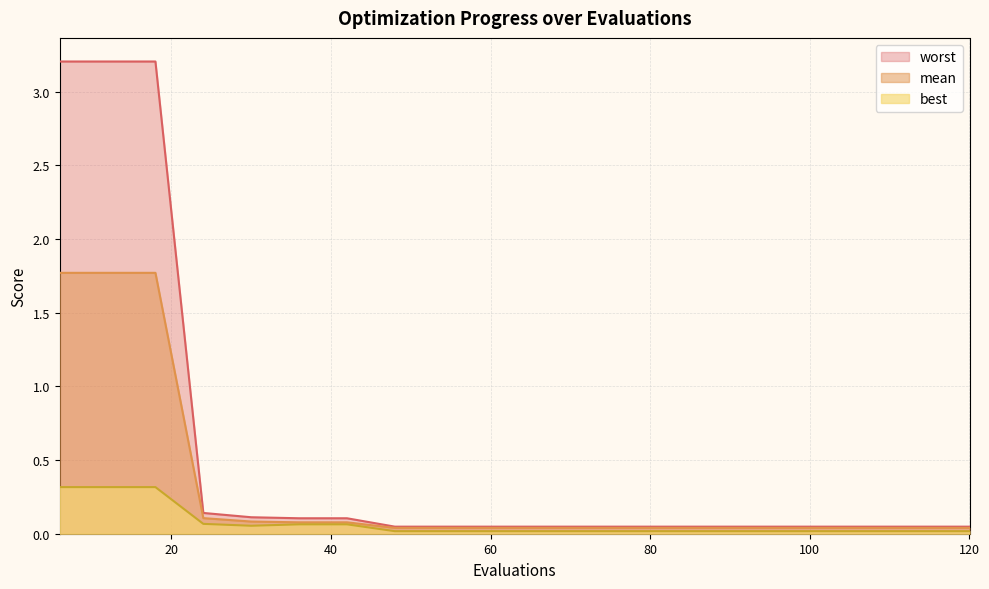

Which category has the highest value in the mean series?

6